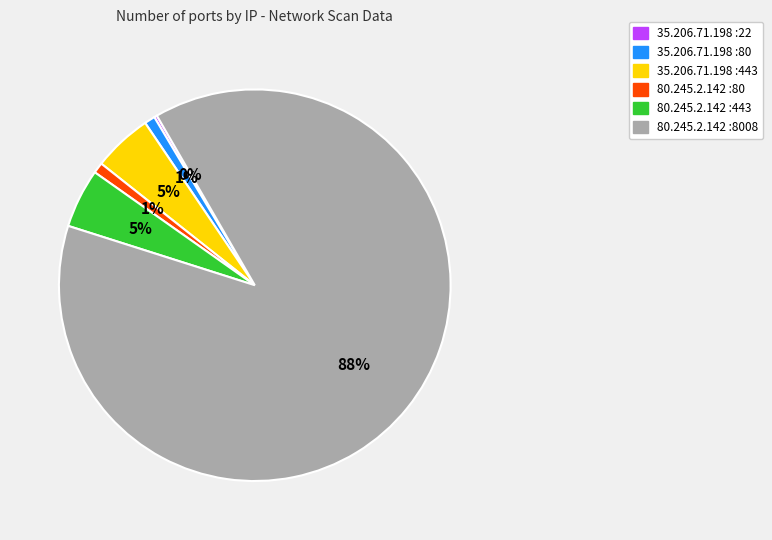

Does any single category account for the majority?

Yes